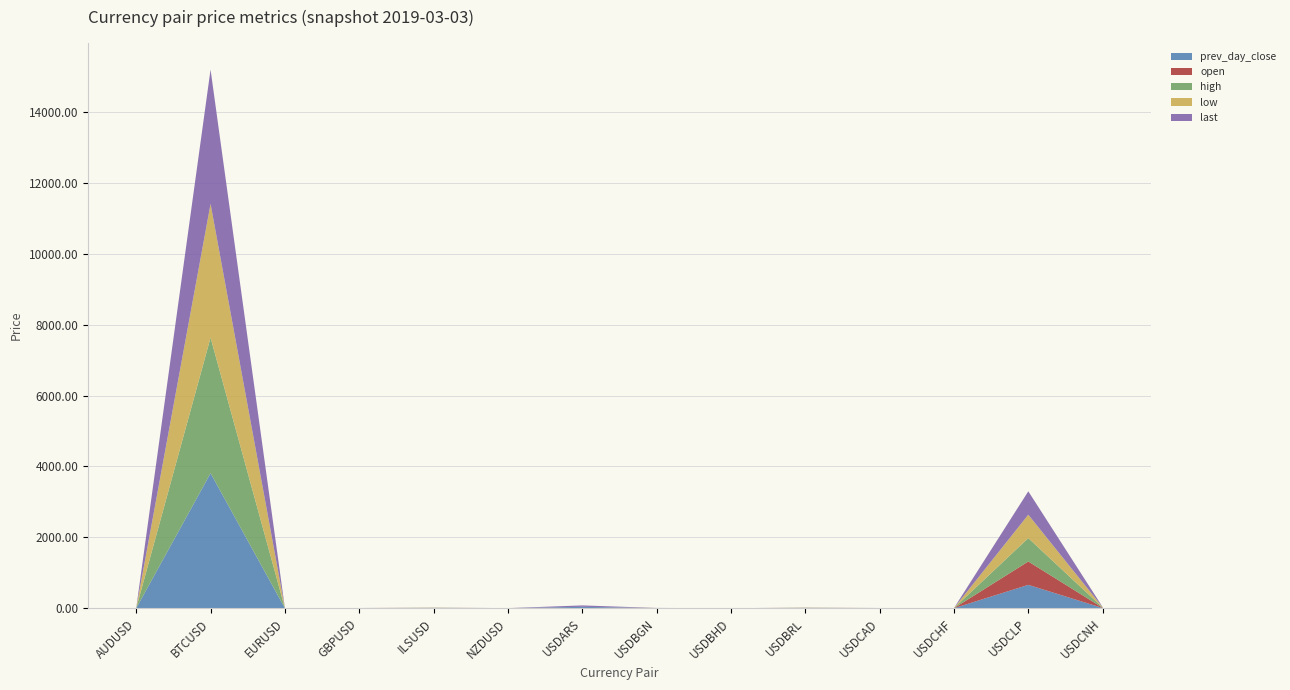

Reading left to right, extract all data points from this chart.

prev_day_close: AUDUSD=0.7	BTCUSD=3809.7	EURUSD=1.1	GBPUSD=1.3	ILSUSD=3.6	NZDUSD=0.7	USDARS=39.8	USDBGN=1.7	USDBHD=0.4	USDBRL=3.8	USDCAD=1.3	USDCHF=1.0	USDCLP=659.4	USDCNH=6.7
open: AUDUSD=0.7	BTCUSD=0.0	EURUSD=1.1	GBPUSD=1.3	ILSUSD=3.6	NZDUSD=0.7	USDARS=0.0	USDBGN=1.7	USDBHD=0.0	USDBRL=3.8	USDCAD=1.3	USDCHF=1.0	USDCLP=659.4	USDCNH=6.7
high: AUDUSD=0.7	BTCUSD=3822.4	EURUSD=1.1	GBPUSD=1.3	ILSUSD=3.6	NZDUSD=0.7	USDARS=0.0	USDBGN=1.7	USDBHD=0.0	USDBRL=3.8	USDCAD=1.3	USDCHF=1.0	USDCLP=659.4	USDCNH=6.7
low: AUDUSD=0.7	BTCUSD=3772.5	EURUSD=1.1	GBPUSD=1.3	ILSUSD=3.6	NZDUSD=0.7	USDARS=0.0	USDBGN=1.7	USDBHD=0.0	USDBRL=3.8	USDCAD=1.3	USDCHF=1.0	USDCLP=660.1	USDCNH=6.7
last: AUDUSD=0.7	BTCUSD=3788.2	EURUSD=1.1	GBPUSD=1.3	ILSUSD=3.6	NZDUSD=0.7	USDARS=39.8	USDBGN=1.7	USDBHD=0.4	USDBRL=3.8	USDCAD=1.3	USDCHF=1.0	USDCLP=659.4	USDCNH=6.7